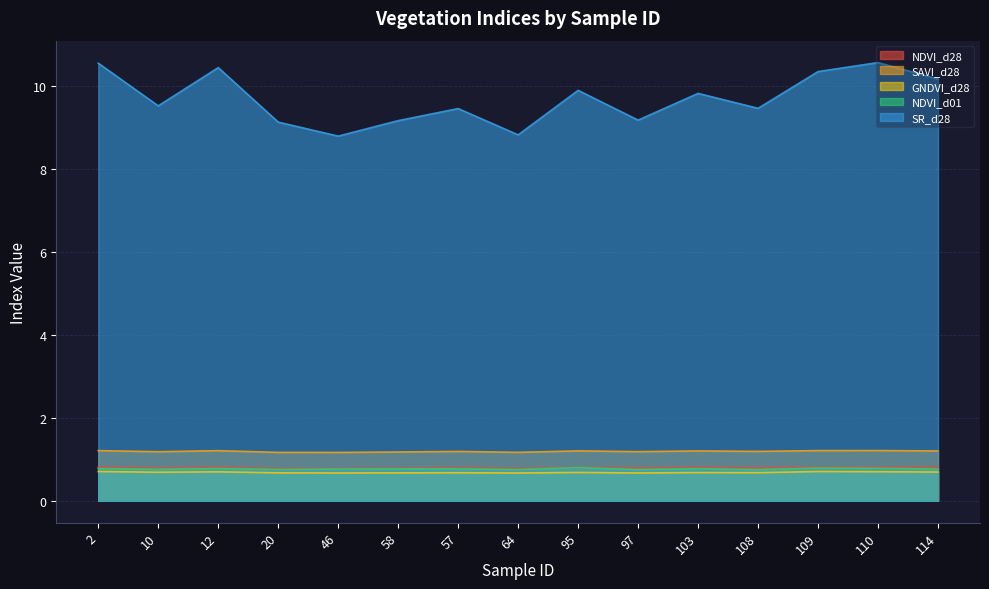

How many NDVI_d28 values are between 0 and 1?

15